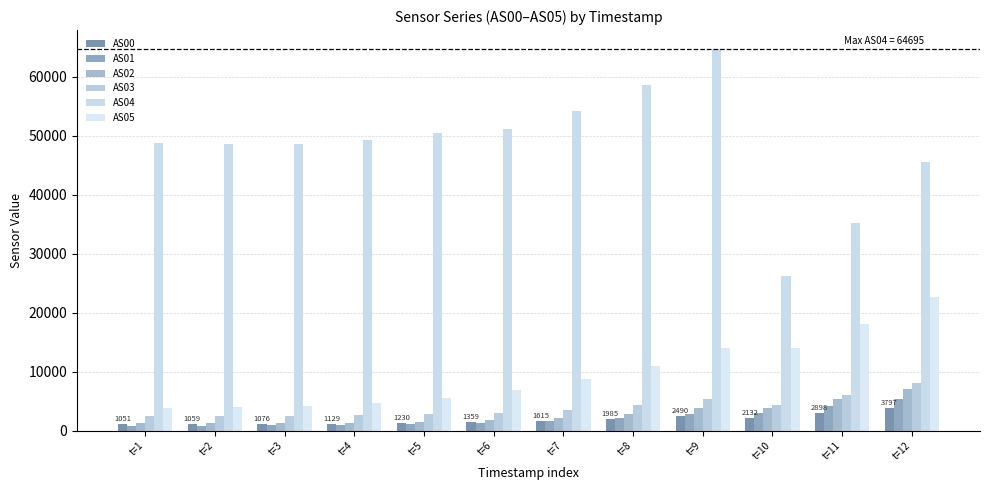

What is the total value across all series at t=6?

65350